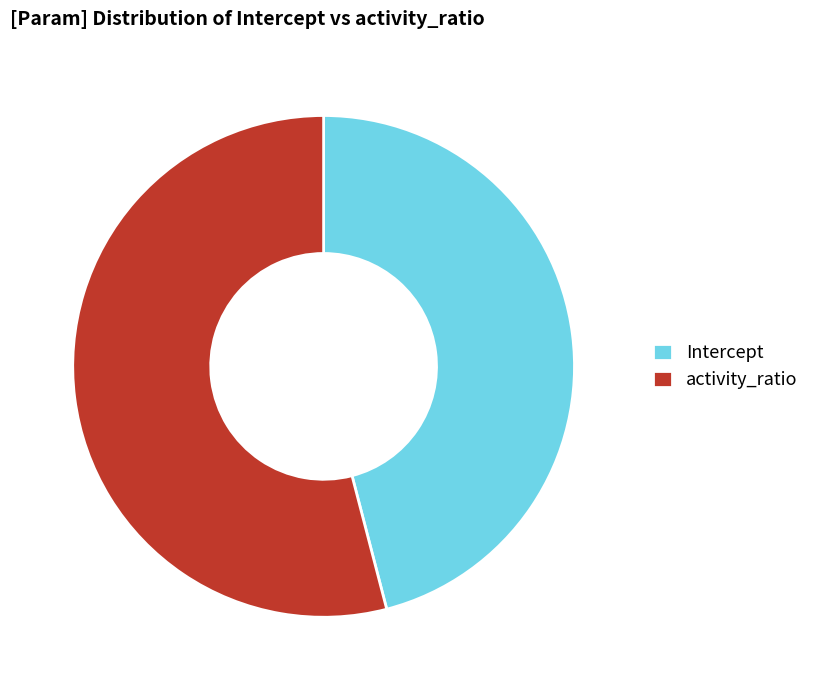

True or false: activity_ratio accounts for 54% of the total.

True